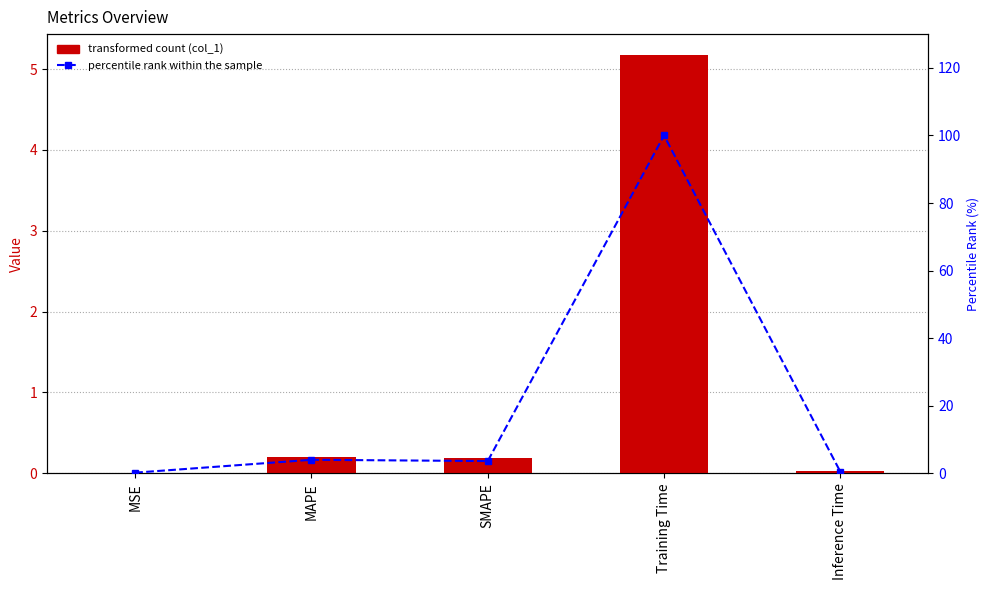

How many series are shown in this chart?

2